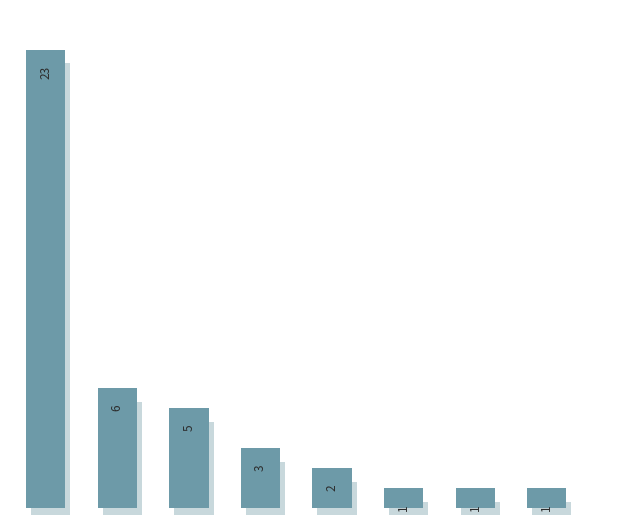

What is the value of the 7th bar from the left?

1